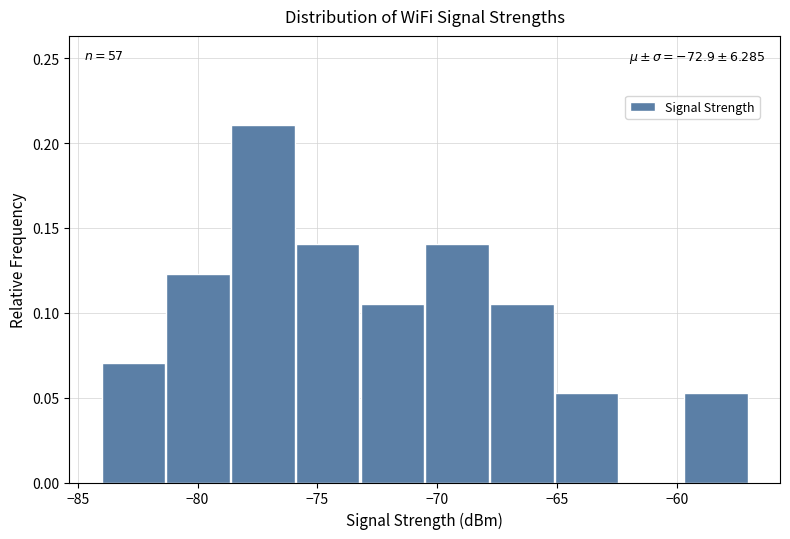

Over which range of the x-axis is the bar tallest?

-78.6 to -75.9